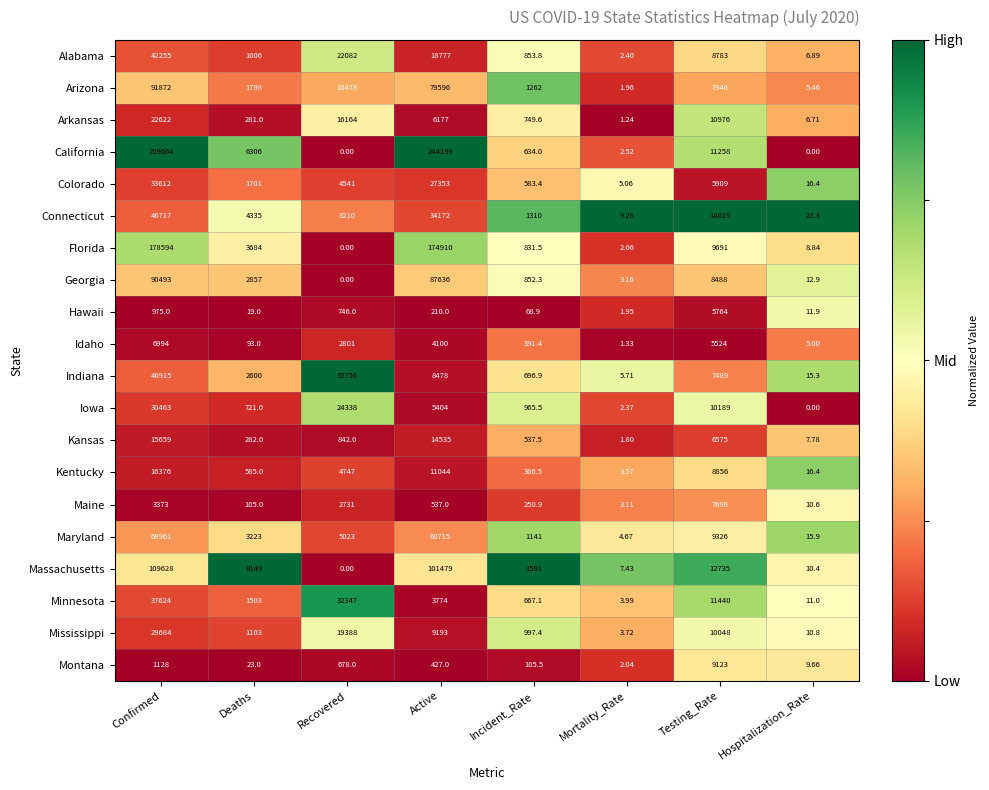

What is the difference between the highest and lowest values at Recovered?

35756.0